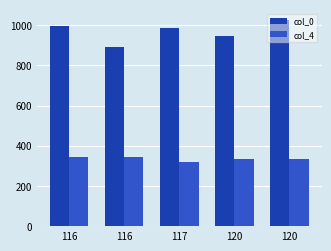

What is the difference between the col_0 values at 116 and 120?

138